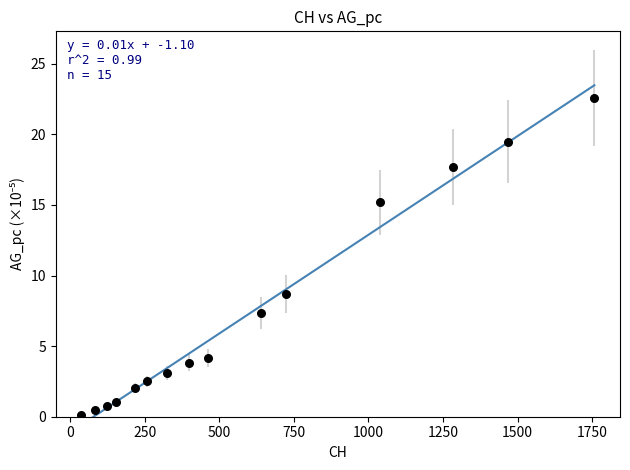

What is the range of Y values (max minus min)?

22.4